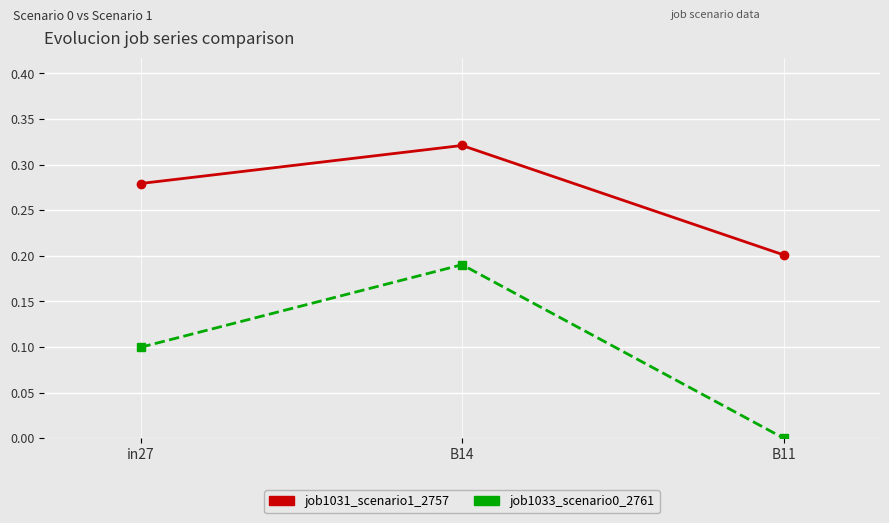

Is it true that job1033_scenario0_2761 equals 0.1 at in27?

True